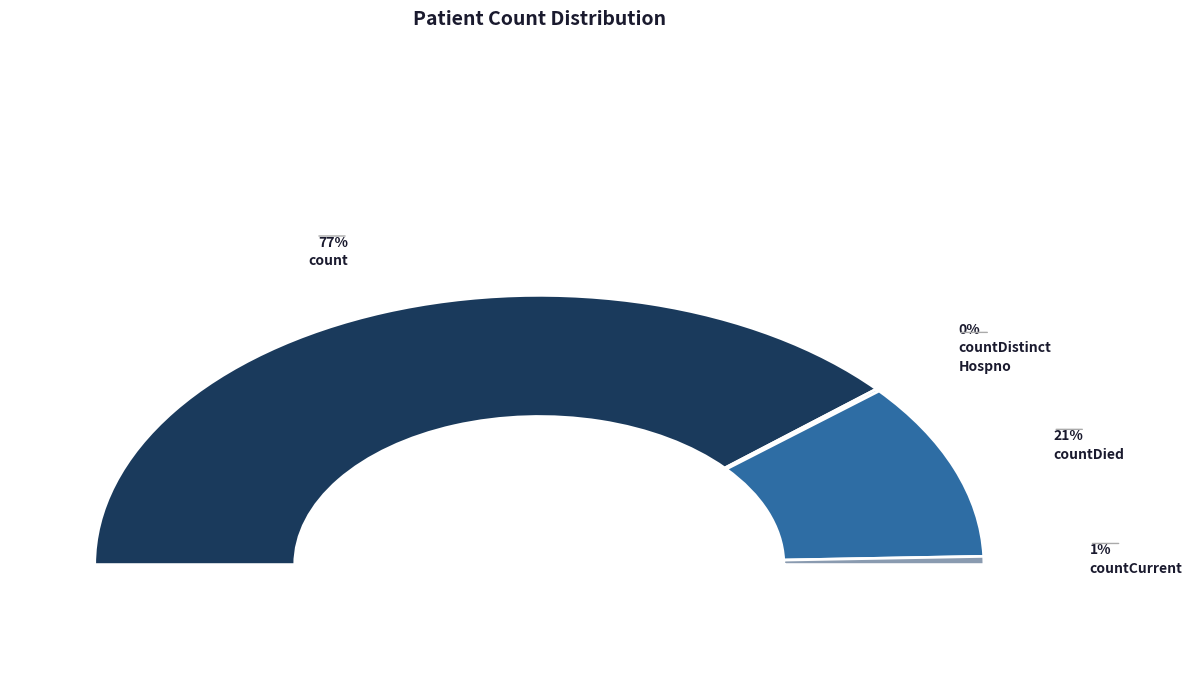

To the nearest percent, what is the difference between the largest and smallest slice percentages?

77%